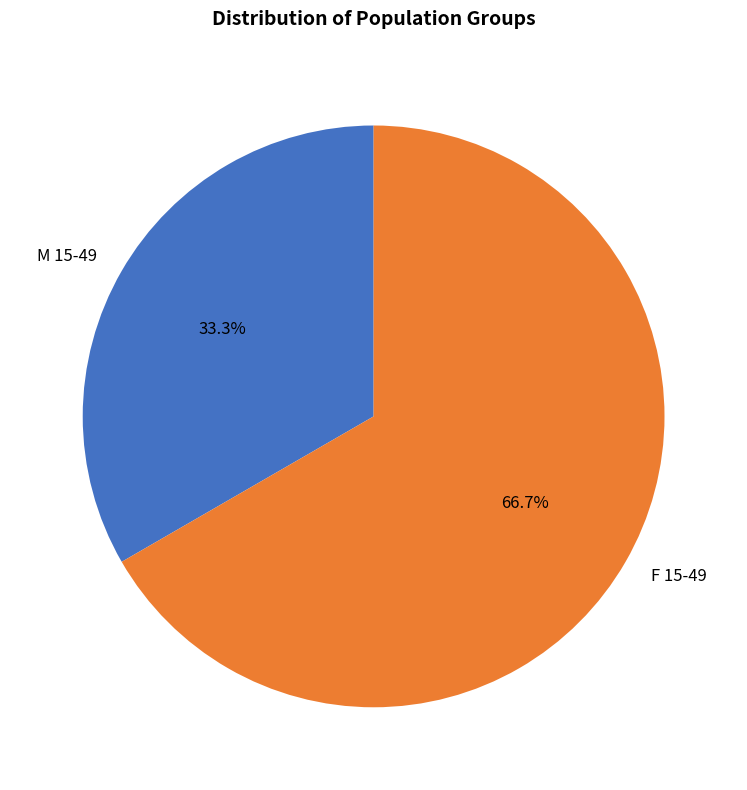

To the nearest percent, what percentage of the pie is M 15-49?

33%